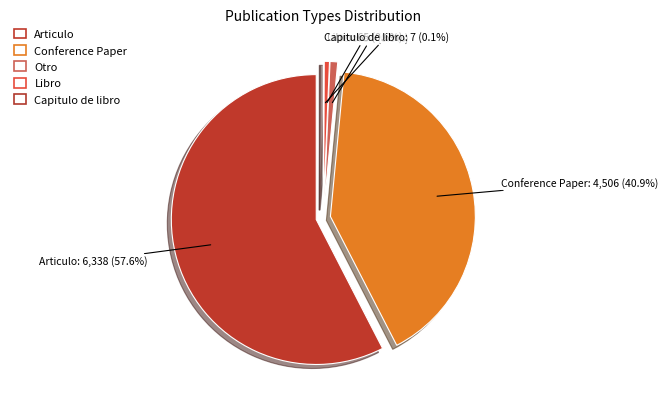

Is the sum of Otro and Conference Paper greater than half?

No